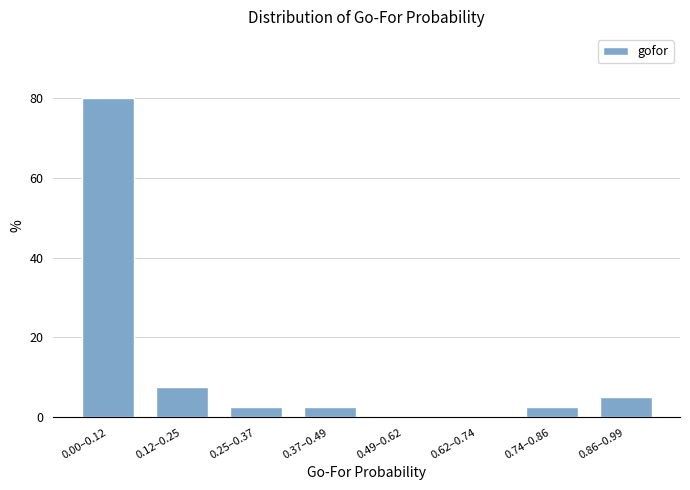

Reading left to right, transcribe all the data shown in this chart.

0.00–0.12=80.0	0.12–0.25=7.5	0.25–0.37=2.5	0.37–0.49=2.5	0.49–0.62=0.0	0.62–0.74=0.0	0.74–0.86=2.5	0.86–0.99=5.0